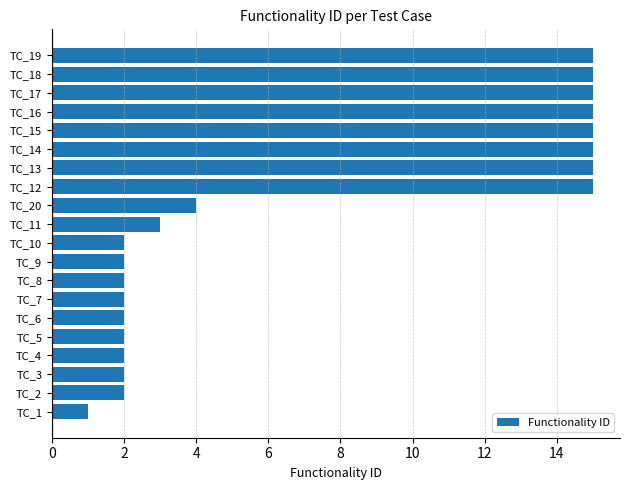

Reading top to bottom, transcribe all the data shown in this chart.

15	15	15	15	15	15	15	15	4	3	2	2	2	2	2	2	2	2	2	1